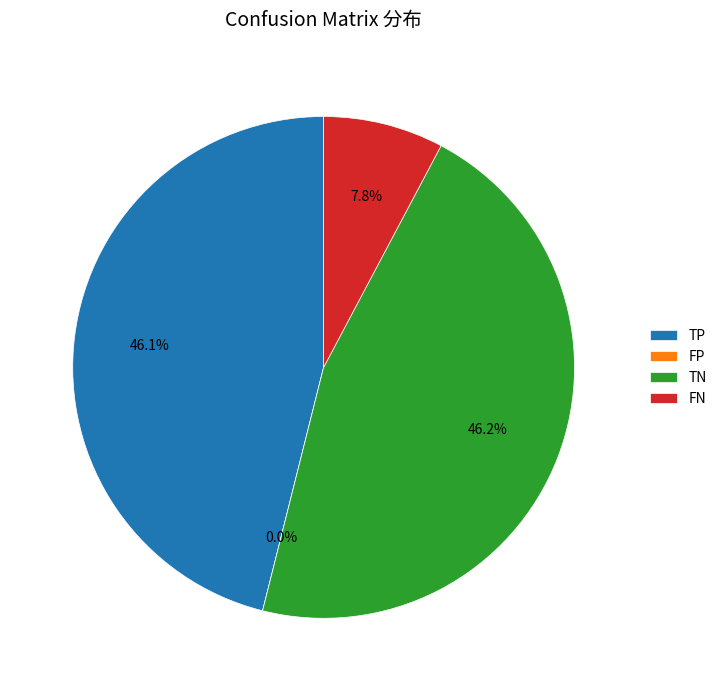

To the nearest percent, what is the difference between the largest and smallest slice percentages?

46%